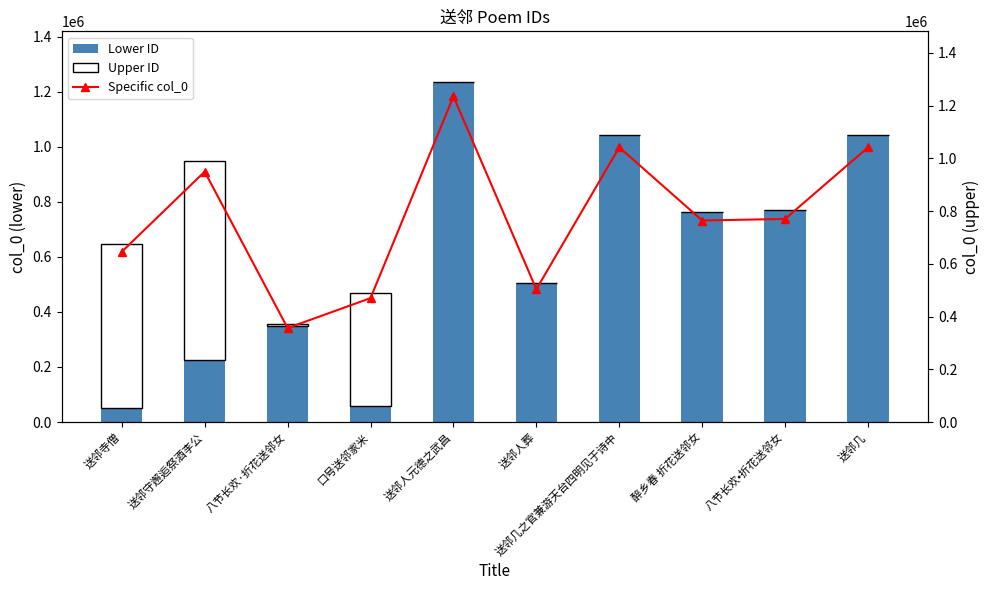

At which category is the sum across all series the highest?

送邻人元德之武昌